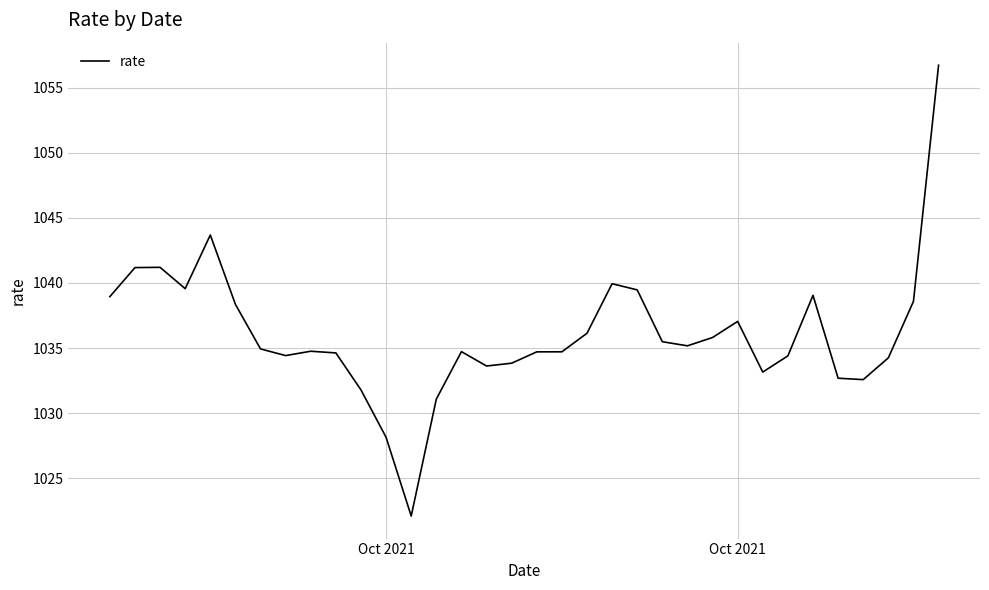

What is the difference between the maximum and minimum values?

34.6